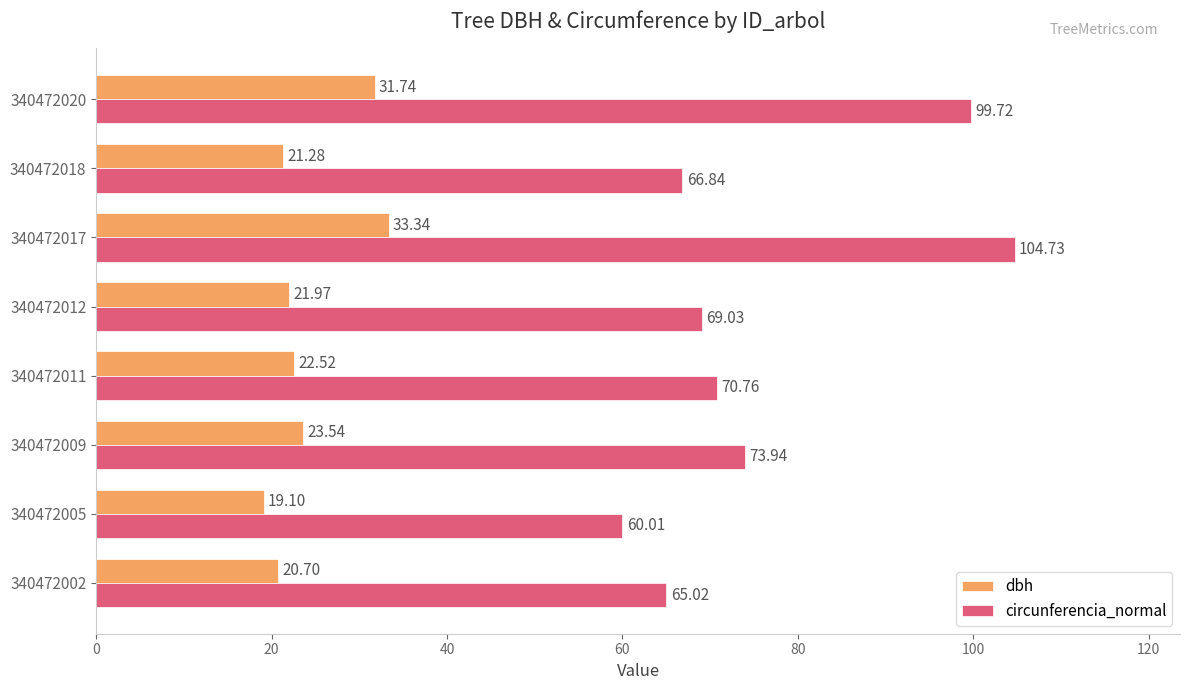

Between 340472005 and 340472018, which series saw the biggest shift?

circunferencia_normal